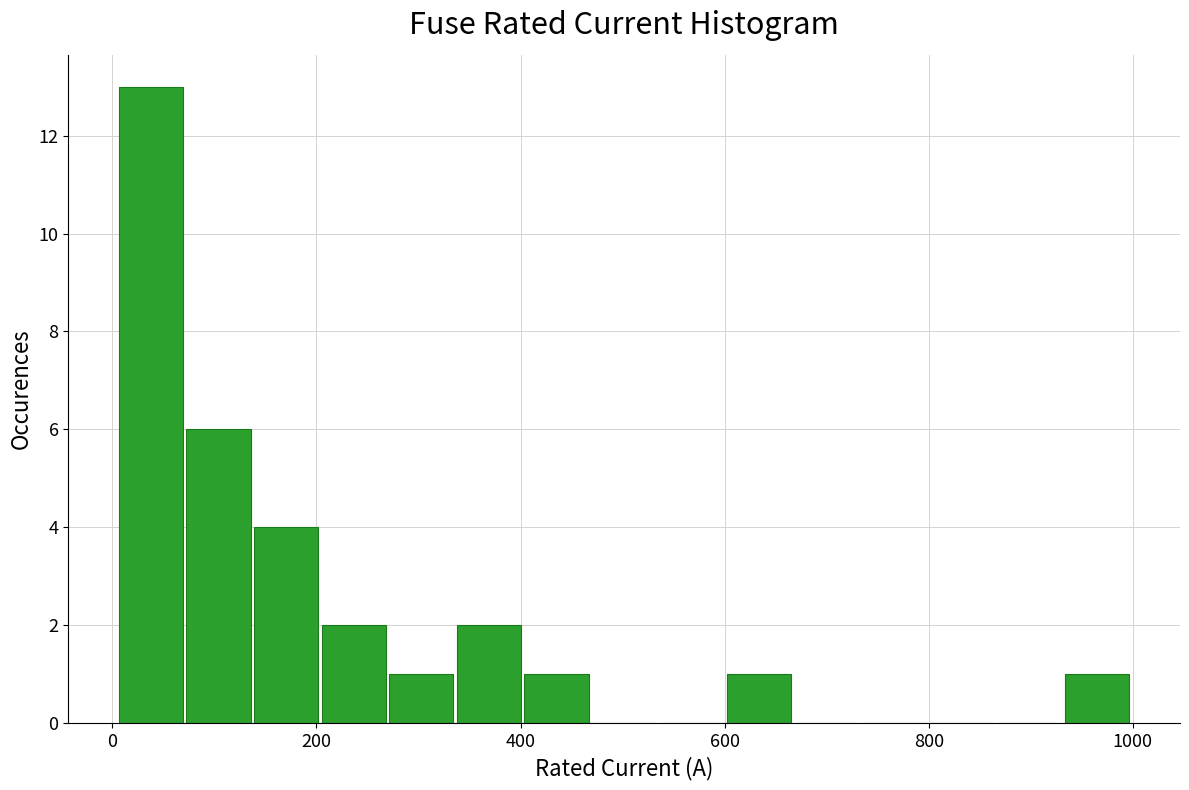

Around what value on the x-axis is the tallest bar? Give the approximate position of its centre, as read against the axis.

40